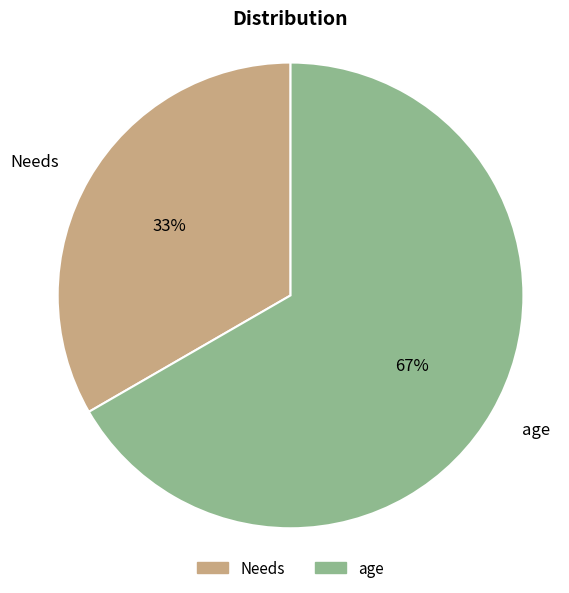

Combined, do age and Needs account for over 50%?

Yes